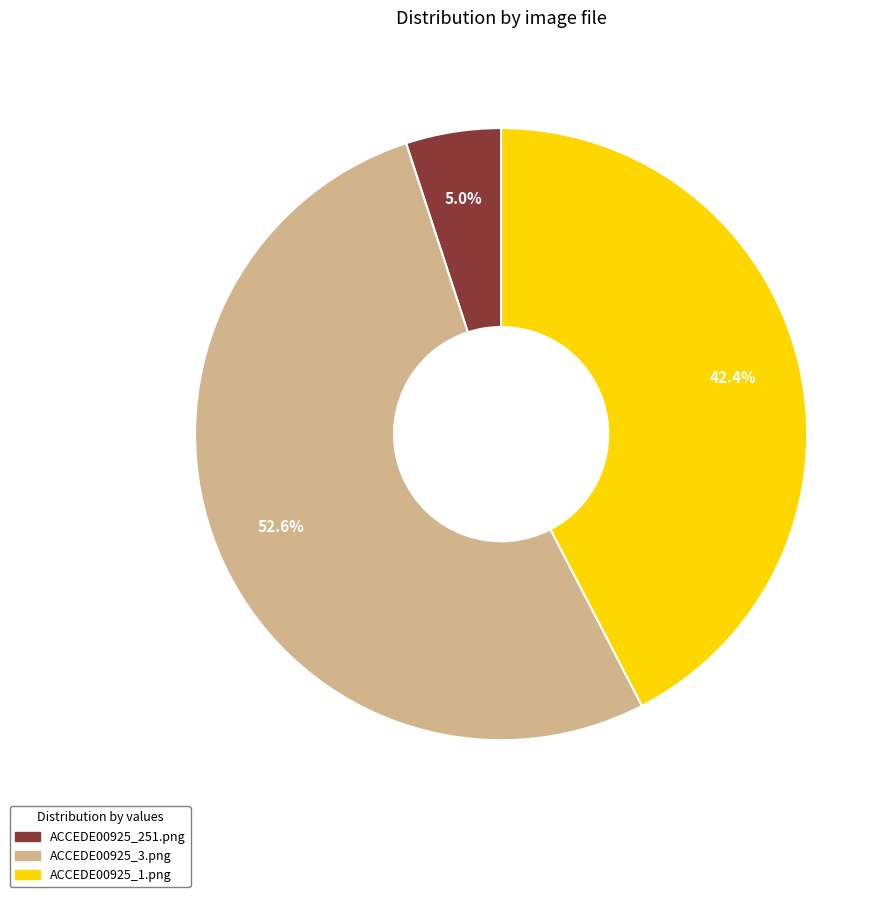

Count the number of slices in the pie.

3